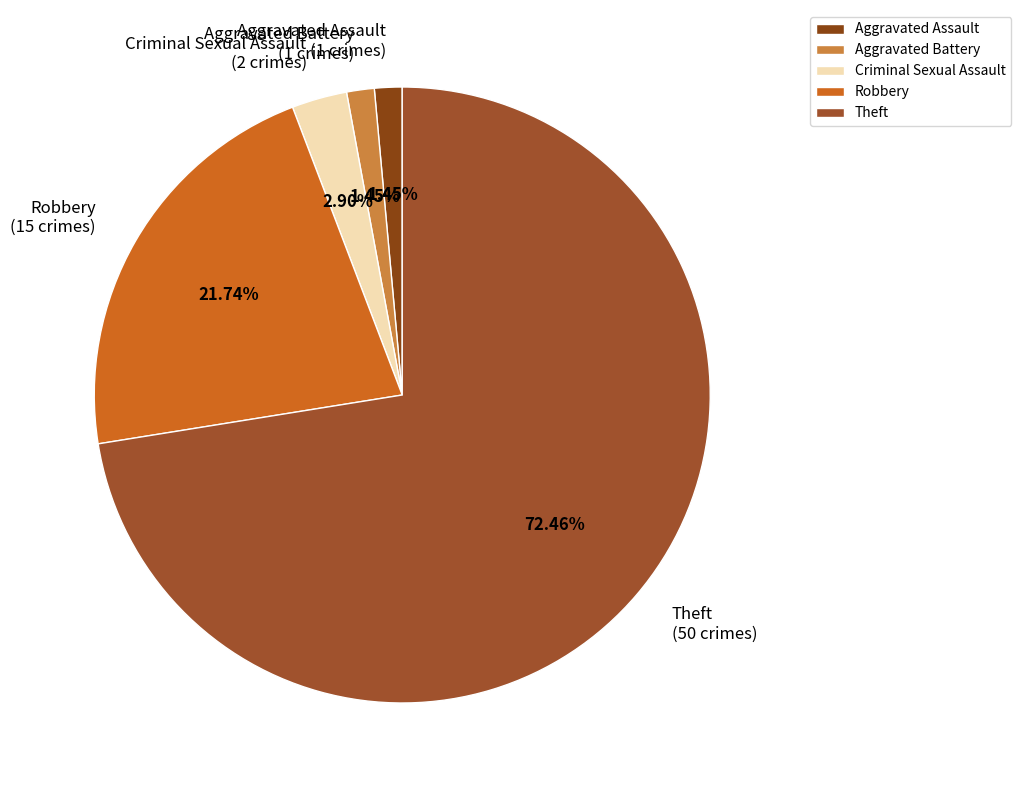

What is the largest slice in the pie chart?

Theft